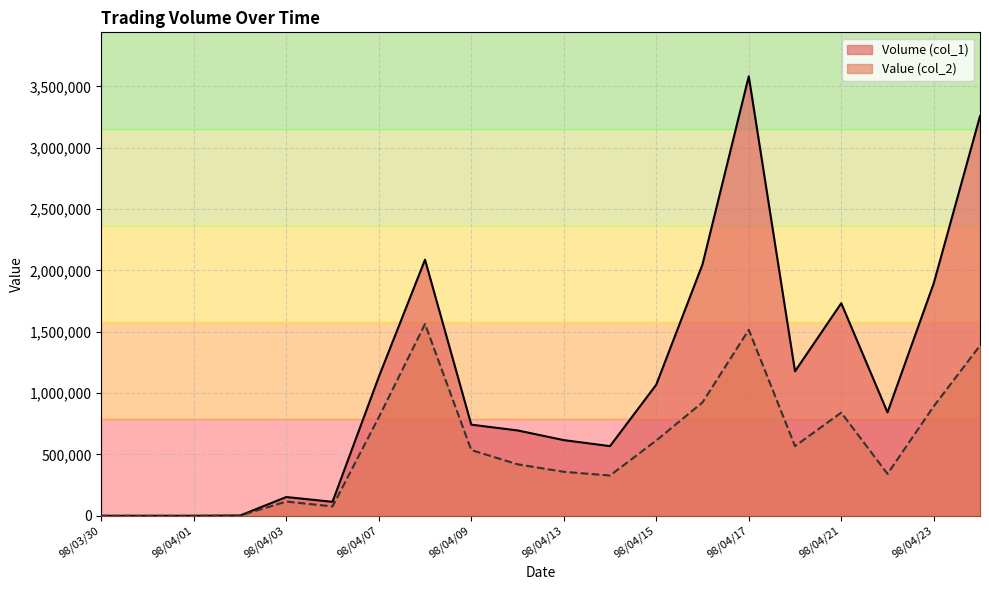

Where is the first local maximum for Value (col_2)?

98/04/03